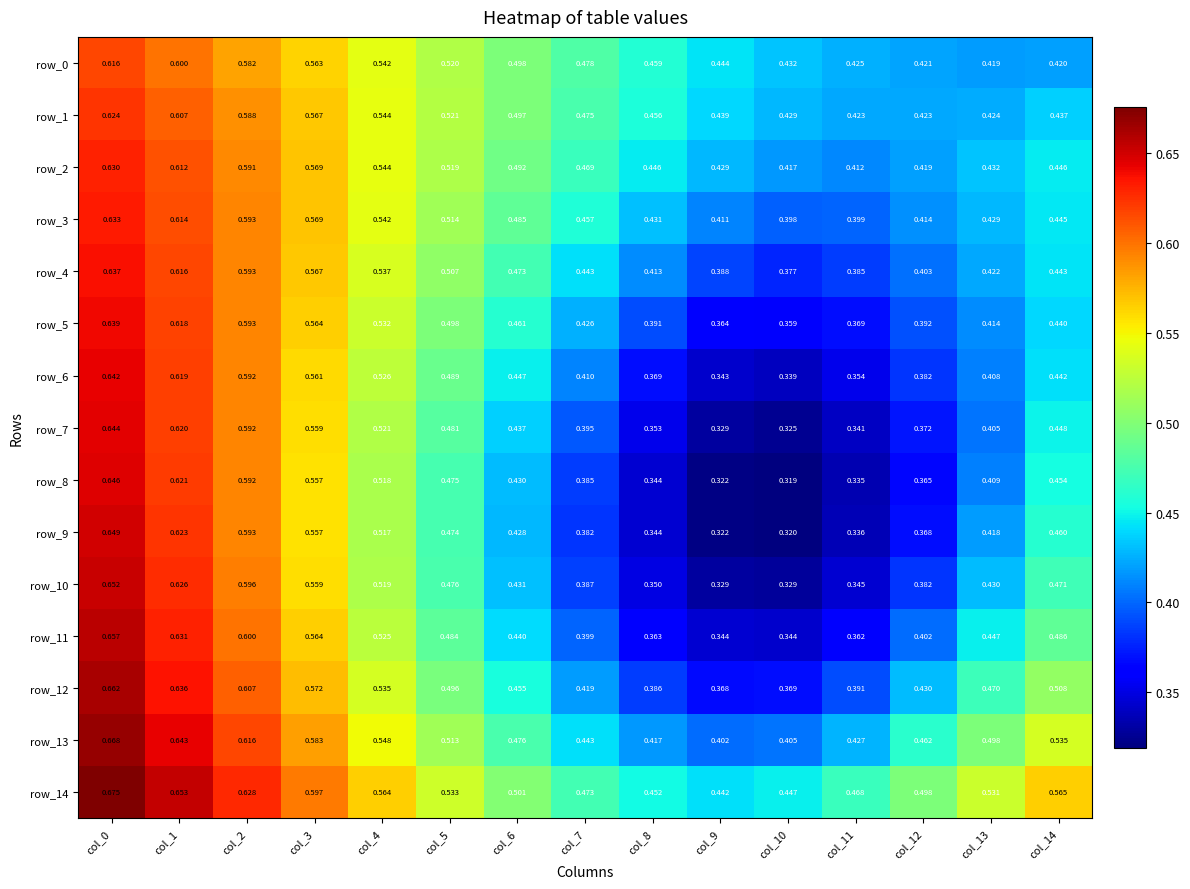

Reading left to right, what are all the values shown in this chart?

row_0: col_0=0.6	col_1=0.6	col_2=0.6	col_3=0.6	col_4=0.5	col_5=0.5	col_6=0.5	col_7=0.5	col_8=0.5	col_9=0.4	col_10=0.4	col_11=0.4	col_12=0.4	col_13=0.4	col_14=0.4
row_1: col_0=0.6	col_1=0.6	col_2=0.6	col_3=0.6	col_4=0.5	col_5=0.5	col_6=0.5	col_7=0.5	col_8=0.5	col_9=0.4	col_10=0.4	col_11=0.4	col_12=0.4	col_13=0.4	col_14=0.4
row_2: col_0=0.6	col_1=0.6	col_2=0.6	col_3=0.6	col_4=0.5	col_5=0.5	col_6=0.5	col_7=0.5	col_8=0.4	col_9=0.4	col_10=0.4	col_11=0.4	col_12=0.4	col_13=0.4	col_14=0.4
row_3: col_0=0.6	col_1=0.6	col_2=0.6	col_3=0.6	col_4=0.5	col_5=0.5	col_6=0.5	col_7=0.5	col_8=0.4	col_9=0.4	col_10=0.4	col_11=0.4	col_12=0.4	col_13=0.4	col_14=0.4
row_4: col_0=0.6	col_1=0.6	col_2=0.6	col_3=0.6	col_4=0.5	col_5=0.5	col_6=0.5	col_7=0.4	col_8=0.4	col_9=0.4	col_10=0.4	col_11=0.4	col_12=0.4	col_13=0.4	col_14=0.4
row_5: col_0=0.6	col_1=0.6	col_2=0.6	col_3=0.6	col_4=0.5	col_5=0.5	col_6=0.5	col_7=0.4	col_8=0.4	col_9=0.4	col_10=0.4	col_11=0.4	col_12=0.4	col_13=0.4	col_14=0.4
row_6: col_0=0.6	col_1=0.6	col_2=0.6	col_3=0.6	col_4=0.5	col_5=0.5	col_6=0.4	col_7=0.4	col_8=0.4	col_9=0.3	col_10=0.3	col_11=0.4	col_12=0.4	col_13=0.4	col_14=0.4
row_7: col_0=0.6	col_1=0.6	col_2=0.6	col_3=0.6	col_4=0.5	col_5=0.5	col_6=0.4	col_7=0.4	col_8=0.4	col_9=0.3	col_10=0.3	col_11=0.3	col_12=0.4	col_13=0.4	col_14=0.4
row_8: col_0=0.6	col_1=0.6	col_2=0.6	col_3=0.6	col_4=0.5	col_5=0.5	col_6=0.4	col_7=0.4	col_8=0.3	col_9=0.3	col_10=0.3	col_11=0.3	col_12=0.4	col_13=0.4	col_14=0.5
row_9: col_0=0.6	col_1=0.6	col_2=0.6	col_3=0.6	col_4=0.5	col_5=0.5	col_6=0.4	col_7=0.4	col_8=0.3	col_9=0.3	col_10=0.3	col_11=0.3	col_12=0.4	col_13=0.4	col_14=0.5
row_10: col_0=0.7	col_1=0.6	col_2=0.6	col_3=0.6	col_4=0.5	col_5=0.5	col_6=0.4	col_7=0.4	col_8=0.3	col_9=0.3	col_10=0.3	col_11=0.3	col_12=0.4	col_13=0.4	col_14=0.5
row_11: col_0=0.7	col_1=0.6	col_2=0.6	col_3=0.6	col_4=0.5	col_5=0.5	col_6=0.4	col_7=0.4	col_8=0.4	col_9=0.3	col_10=0.3	col_11=0.4	col_12=0.4	col_13=0.4	col_14=0.5
row_12: col_0=0.7	col_1=0.6	col_2=0.6	col_3=0.6	col_4=0.5	col_5=0.5	col_6=0.5	col_7=0.4	col_8=0.4	col_9=0.4	col_10=0.4	col_11=0.4	col_12=0.4	col_13=0.5	col_14=0.5
row_13: col_0=0.7	col_1=0.6	col_2=0.6	col_3=0.6	col_4=0.5	col_5=0.5	col_6=0.5	col_7=0.4	col_8=0.4	col_9=0.4	col_10=0.4	col_11=0.4	col_12=0.5	col_13=0.5	col_14=0.5
row_14: col_0=0.7	col_1=0.7	col_2=0.6	col_3=0.6	col_4=0.6	col_5=0.5	col_6=0.5	col_7=0.5	col_8=0.5	col_9=0.4	col_10=0.4	col_11=0.5	col_12=0.5	col_13=0.5	col_14=0.6